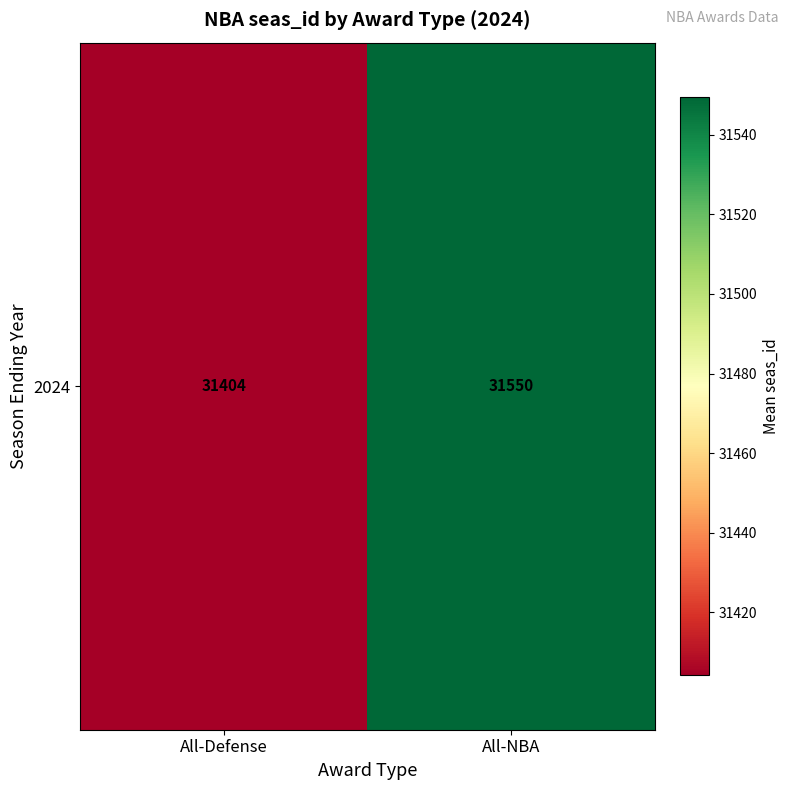

At which category does the chart reach its minimum across all series?

All-Defense